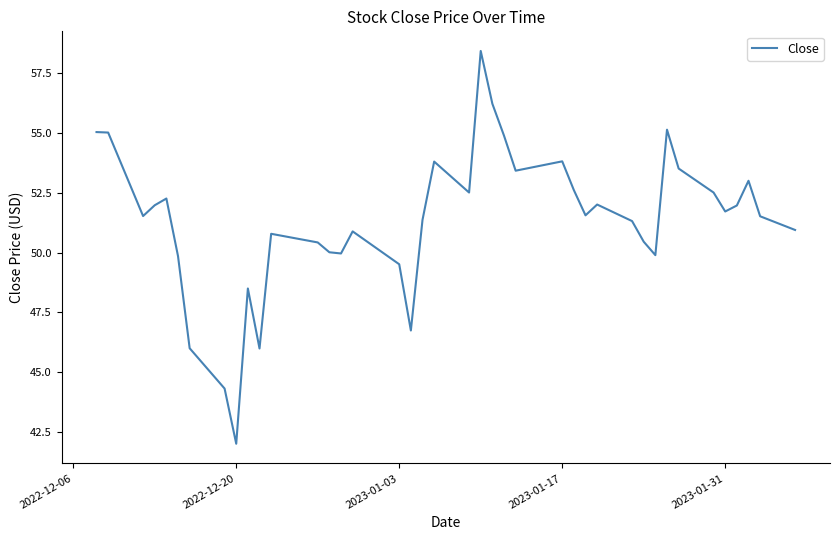

What is the smallest value displayed?

42.0